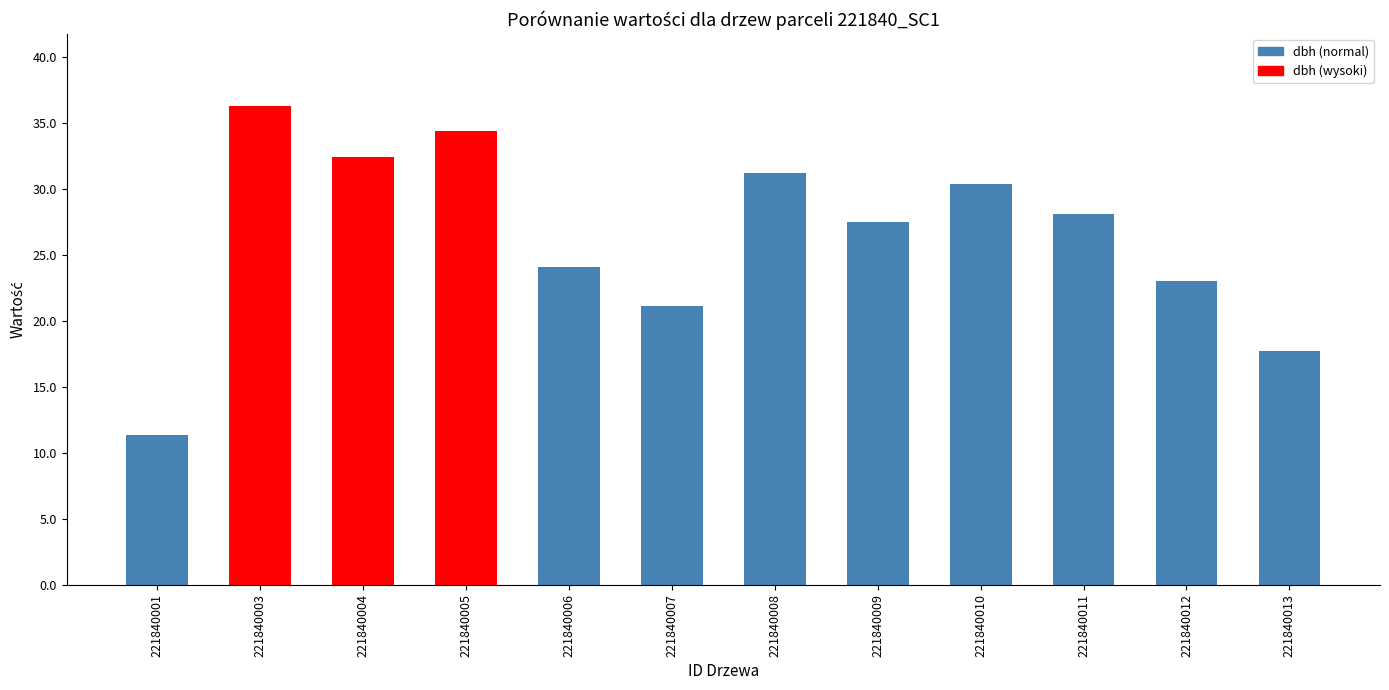

What is the value of the 2nd bar from the left?

36.3